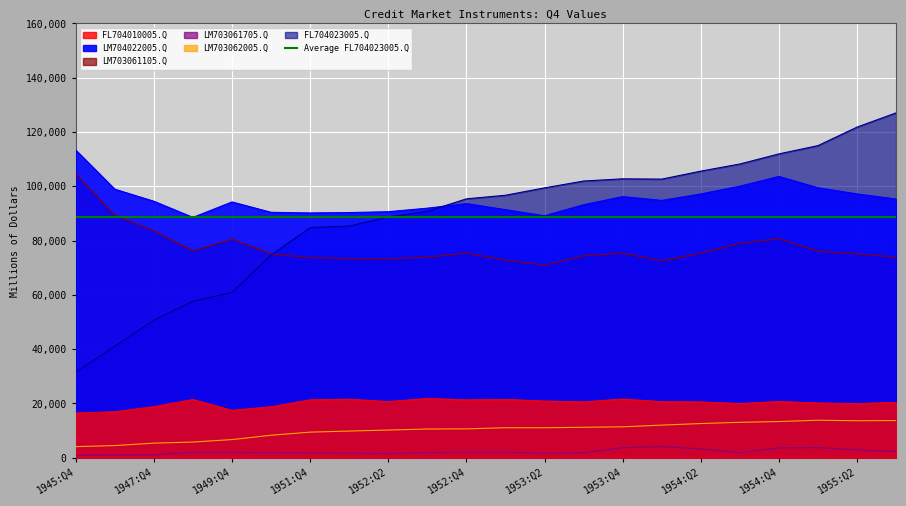

True or false: LM703061105.Q and FL704023005.Q intersect in this chart.

True